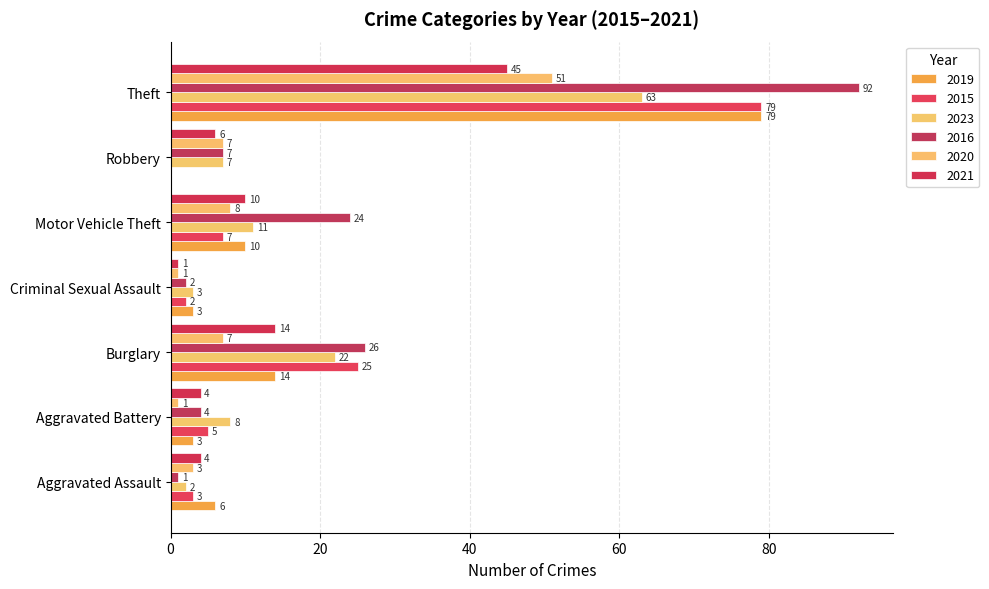

Is the value of 2019 at Burglary greater than the value of 2016 at Theft?

No